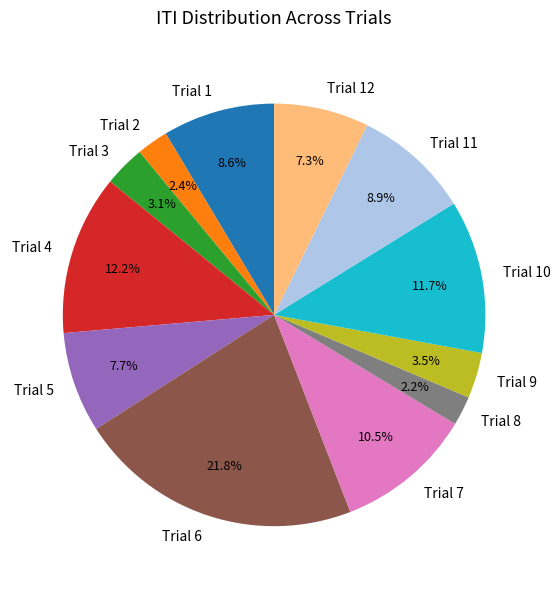

Does Trial 5 account for over 50% of the chart?

No